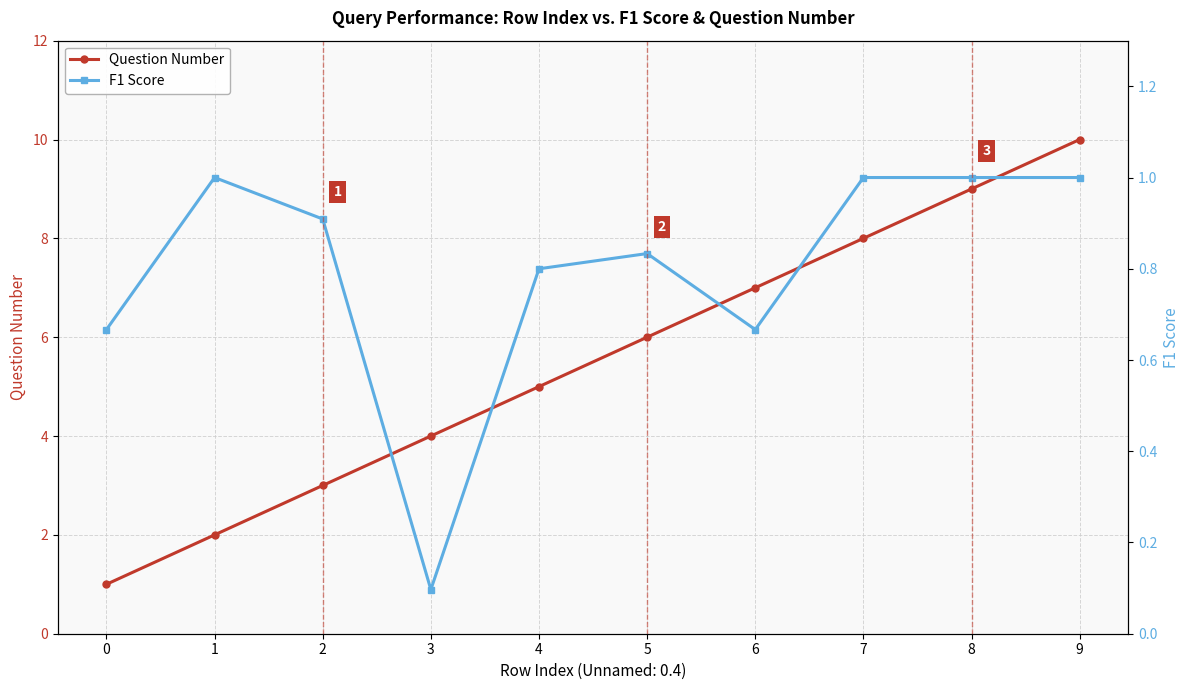

The Question Number series shows 8.0 at 7. True or false?

True